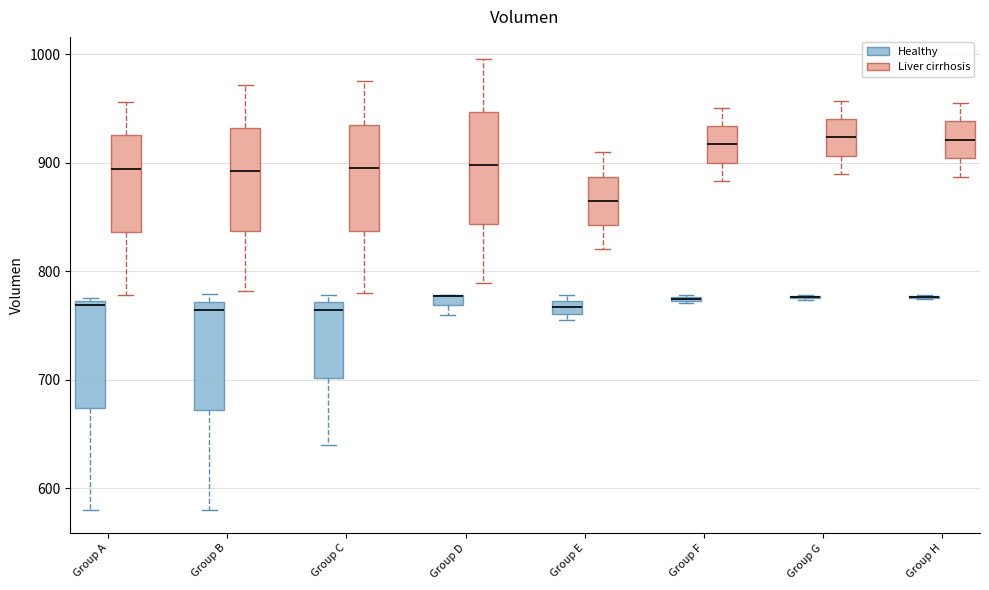

Where does the median line of the box for Group H (Liver cirrhosis) sit on the y-axis? The values are not printed on the chart, so give them approximately, as read against the axis.

920